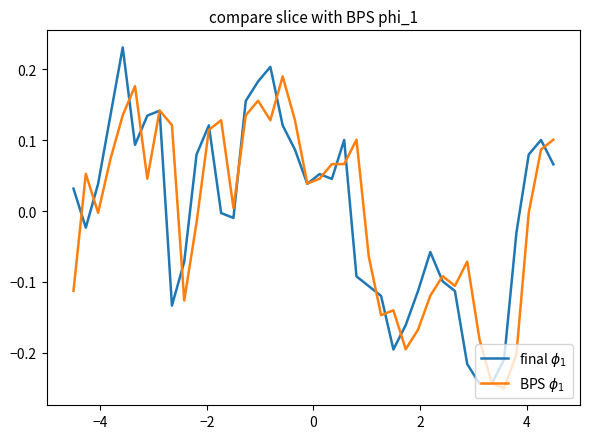

Reading left to right, what are all the values shown in this chart?

final $\phi_1$: 0.0	-0.0	0.0	0.1	0.2	0.1	0.1	0.1	-0.1	-0.1	0.1	0.1	-0.0	-0.0	0.2	0.2	0.2	0.1	0.1	0.0	0.1	0.0	0.1	-0.1	-0.1	-0.1	-0.2	-0.2	-0.1	-0.1	-0.1	-0.1	-0.2	-0.2	-0.2	-0.2	-0.0	0.1	0.1	0.1
BPS $\phi_1$: -0.1	0.1	-0.0	0.1	0.1	0.2	0.0	0.1	0.1	-0.1	-0.0	0.1	0.1	0.0	0.1	0.2	0.1	0.2	0.1	0.0	0.0	0.1	0.1	0.1	-0.1	-0.1	-0.1	-0.2	-0.2	-0.1	-0.1	-0.1	-0.1	-0.2	-0.2	-0.2	-0.2	-0.0	0.1	0.1